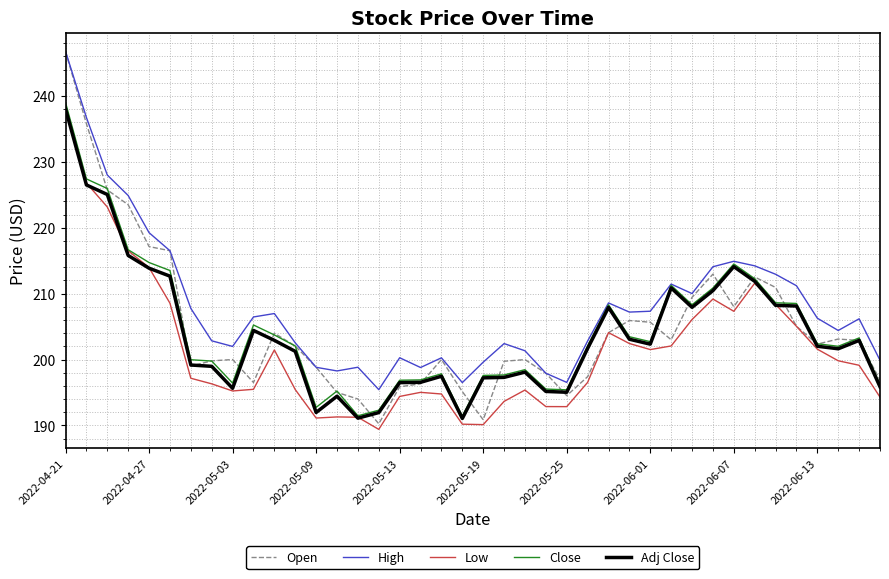

True or false: Low and High intersect in this chart.

False